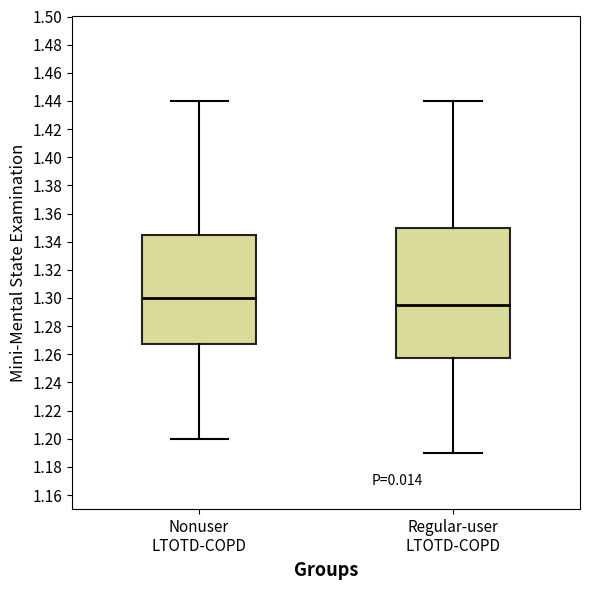

Which box's median line is the highest?

Nonuser LTOTD-COPD